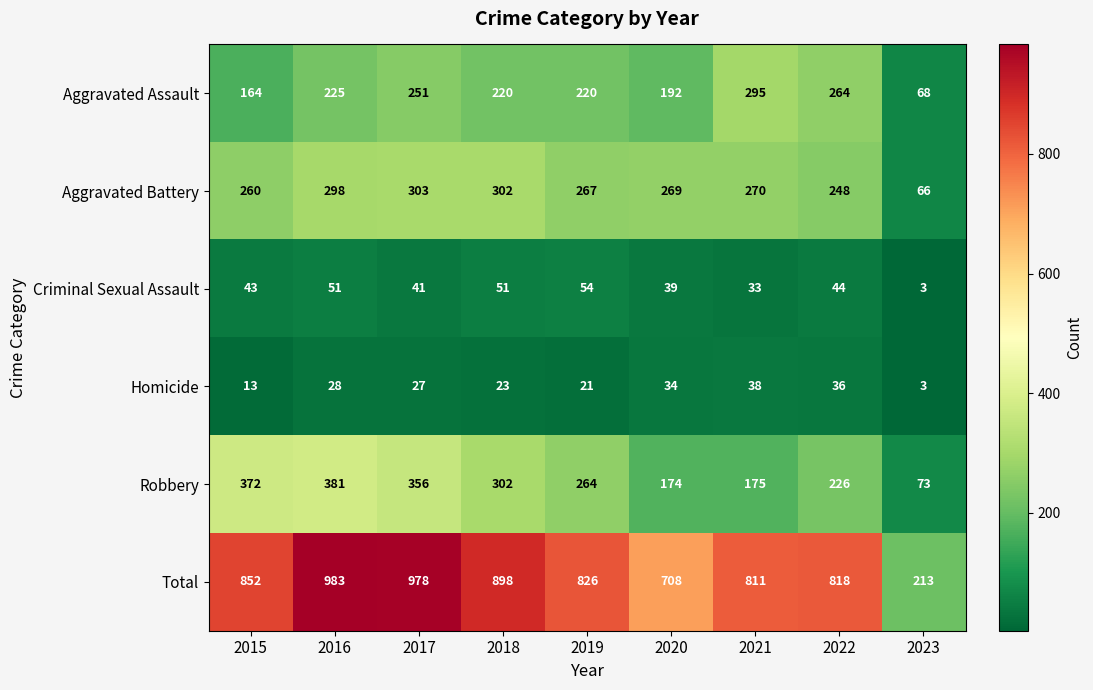

What is the difference between the maximum and second lowest values in the Total series?

275